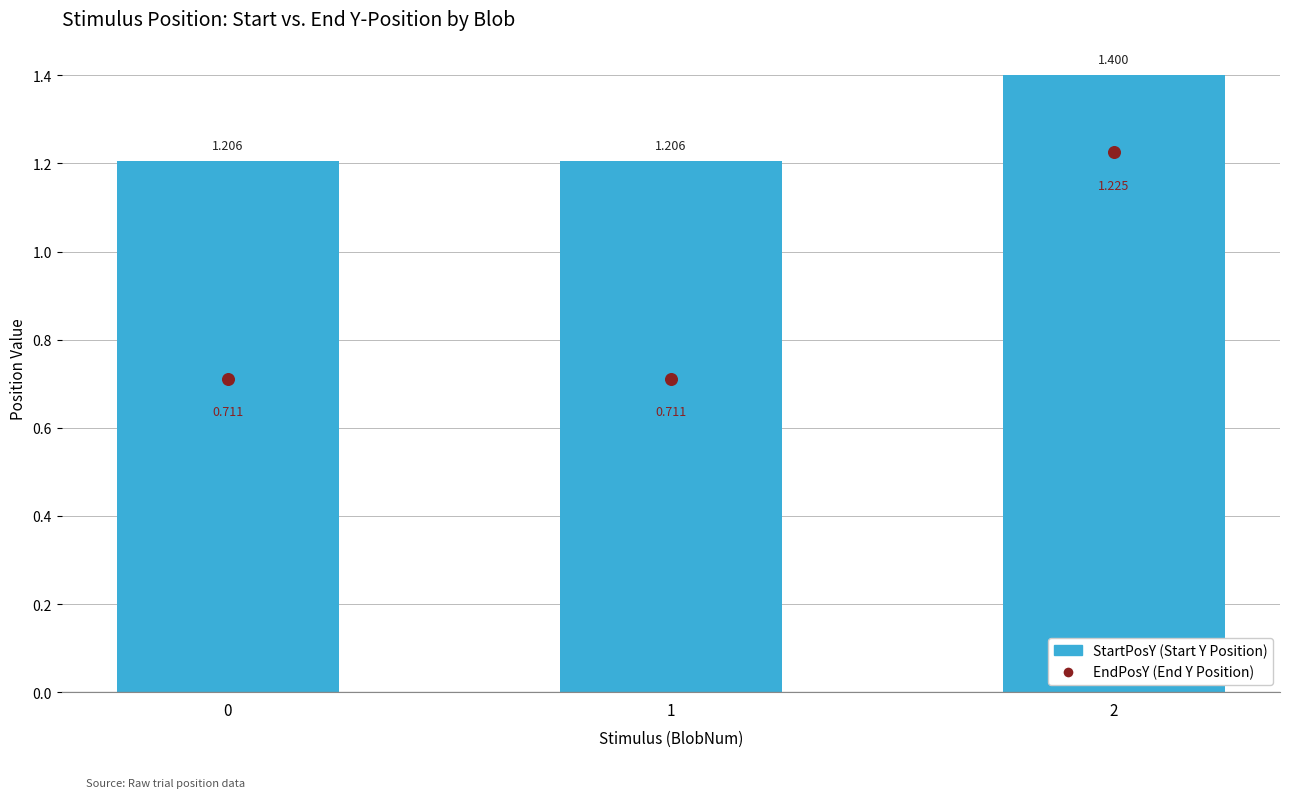

Is the value of EndPosY (End Y Position) at 2 greater than the value of StartPosY (Start Y Position) at 0?

Yes